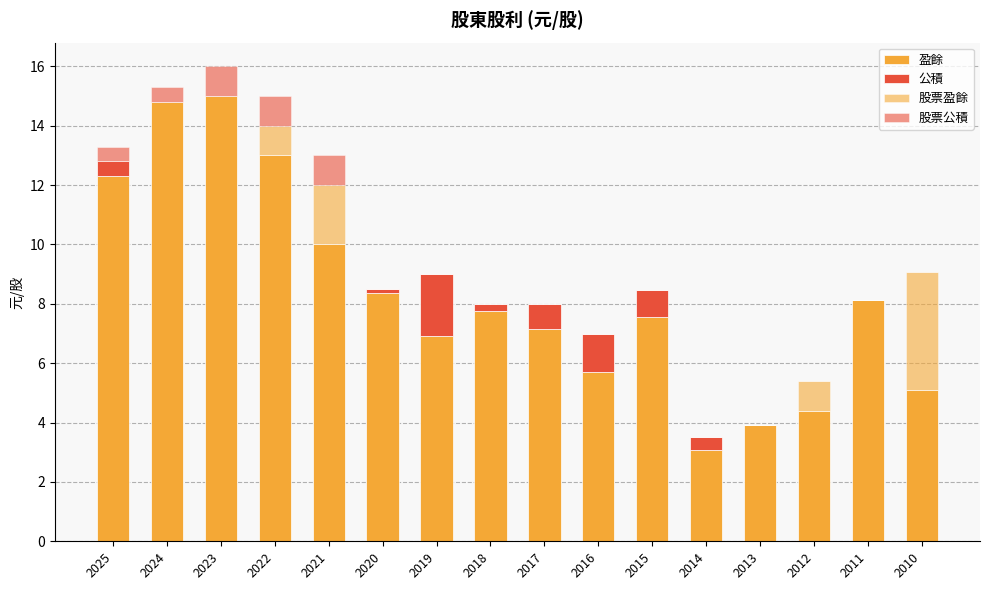

Are the bars horizontal?

No